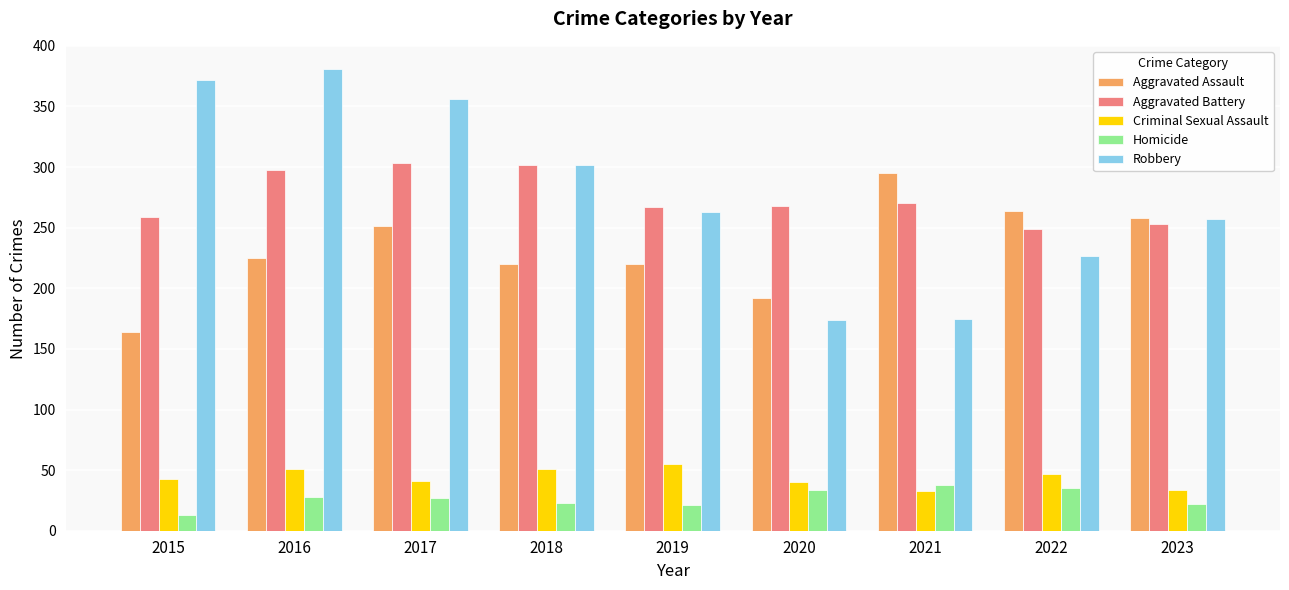

What is the average value of the Robbery series?

279